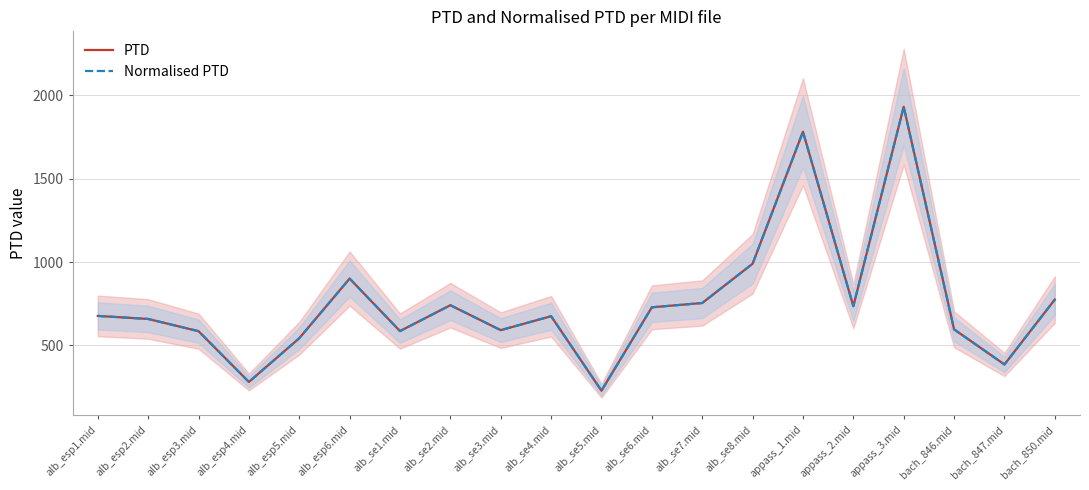

Reading left to right, what are all the values shown in this chart?

PTD: 677.3	659.0	585.8	281.4	543.3	901.0	586.3	741.3	591.9	675.5	228.9	728.8	754.6	989.8	1781.6	735.7	1931.0	596.7	386.1	775.3
Normalised PTD: 677.3	659.0	585.8	281.4	543.3	901.0	586.3	741.3	591.9	675.5	228.9	728.8	754.6	989.8	1781.6	735.7	1931.0	596.7	386.1	775.3